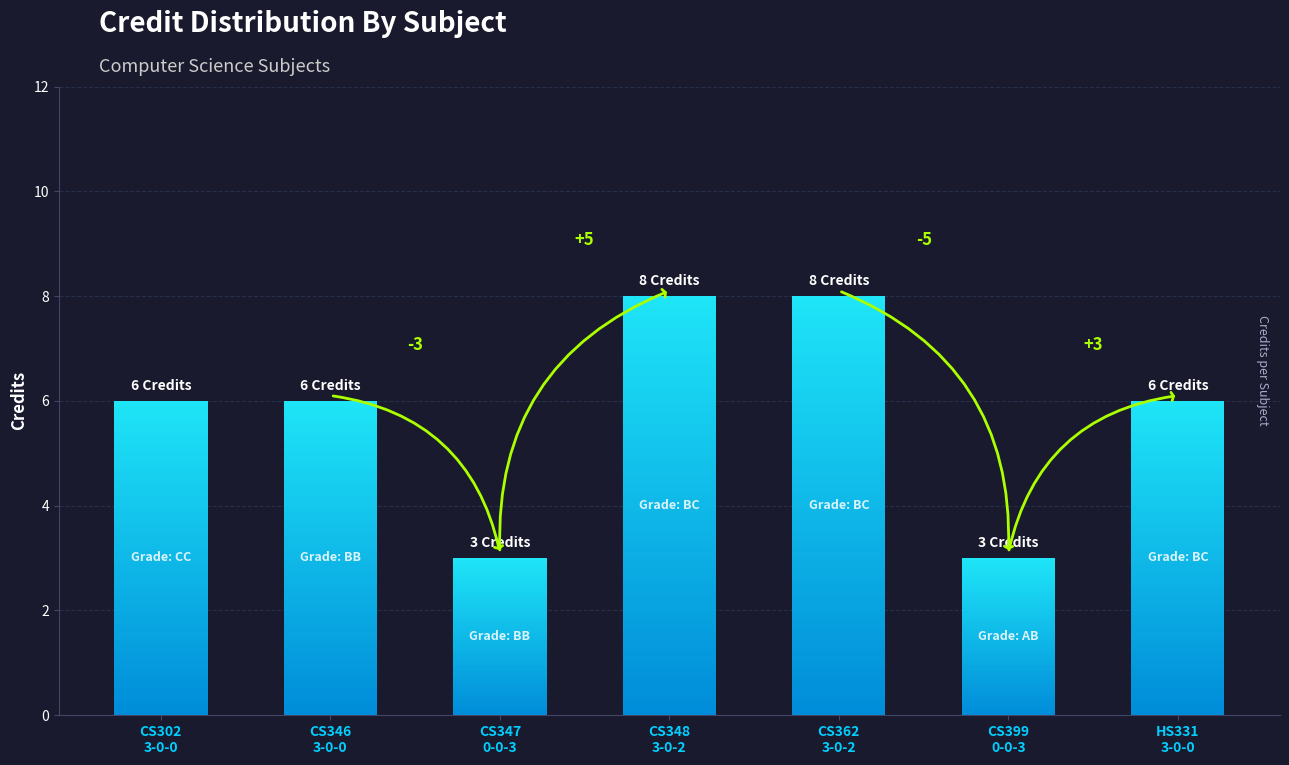

Count the values in the range 3 to 8.

7